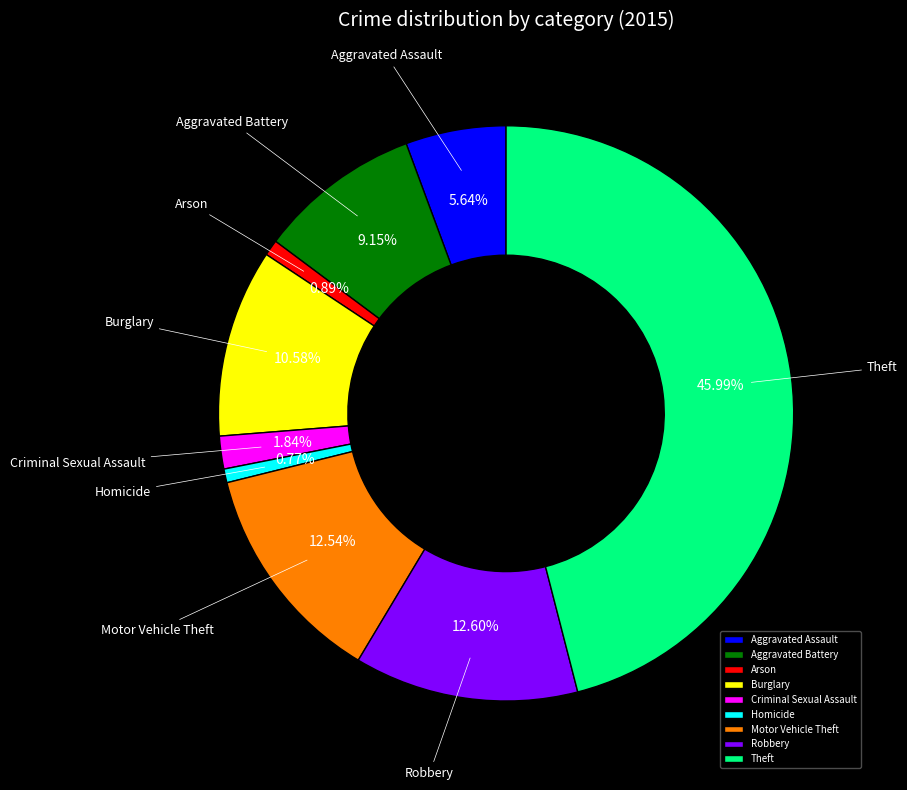

Which has a higher value, Aggravated Assault or Motor Vehicle Theft?

Motor Vehicle Theft